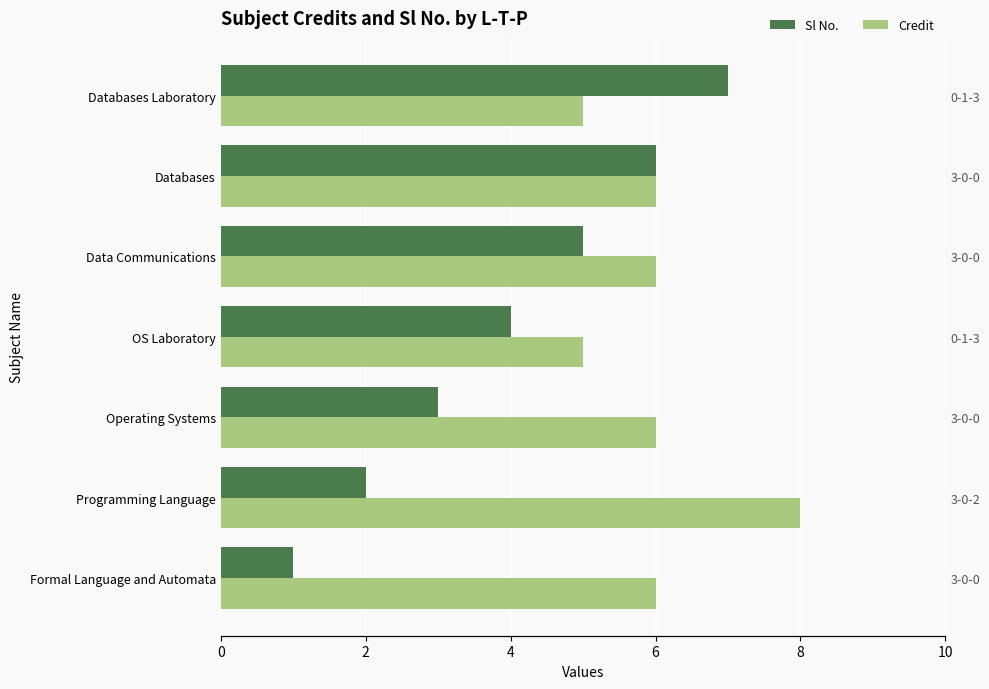

What is the difference between the maximum and second lowest values in the Sl No. series?

5